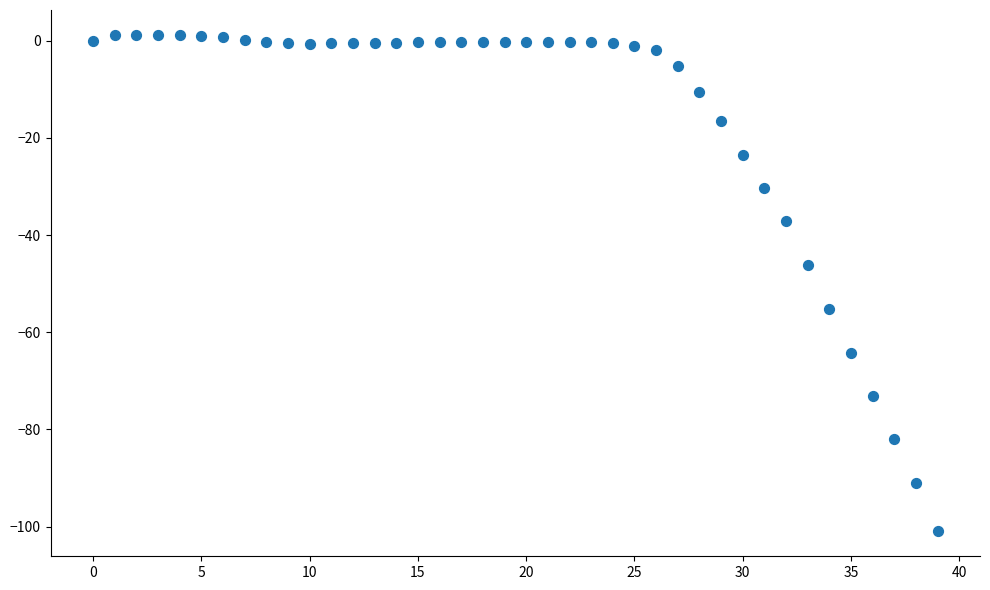

What is the range of Y values (max minus min)?

102.2